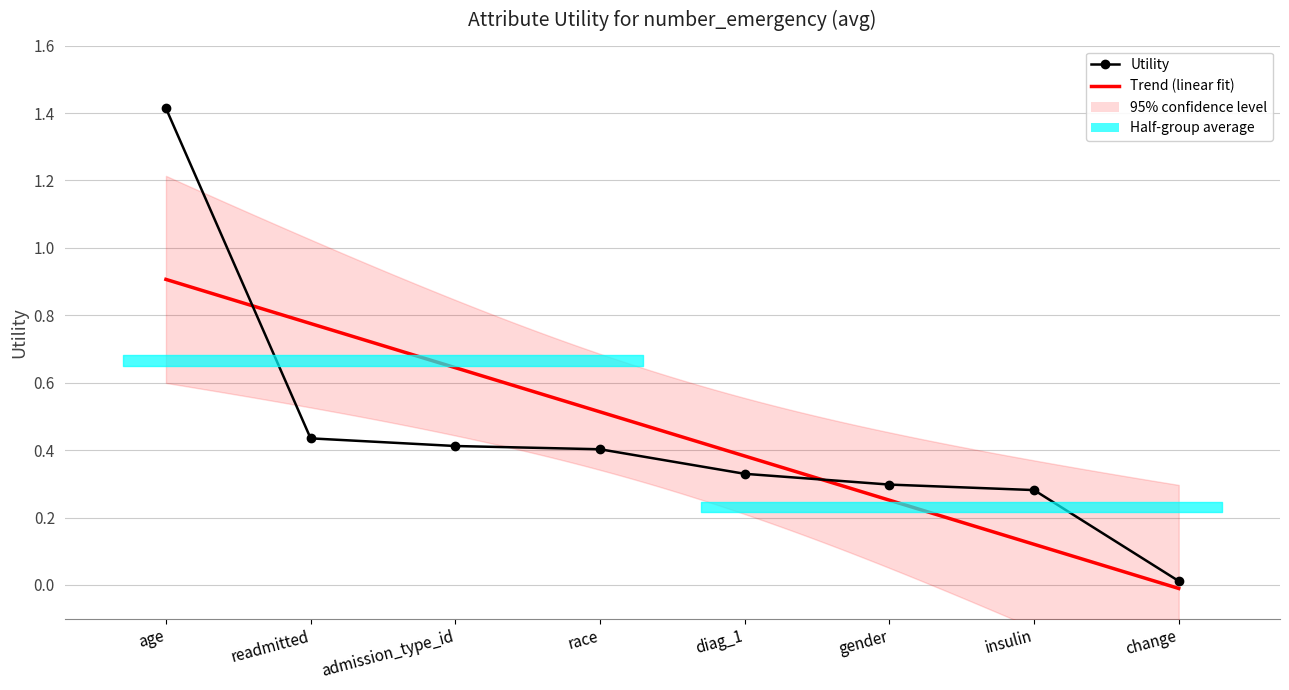

How many distinct data groups are displayed?

1